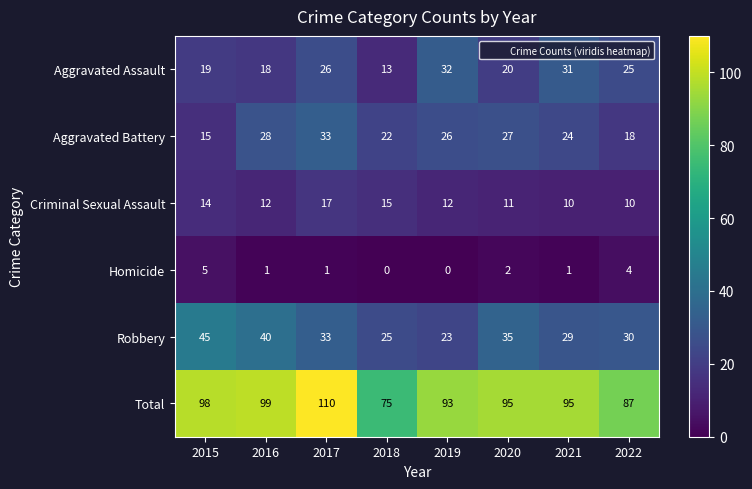

What is the average value of the Aggravated Assault series?

23